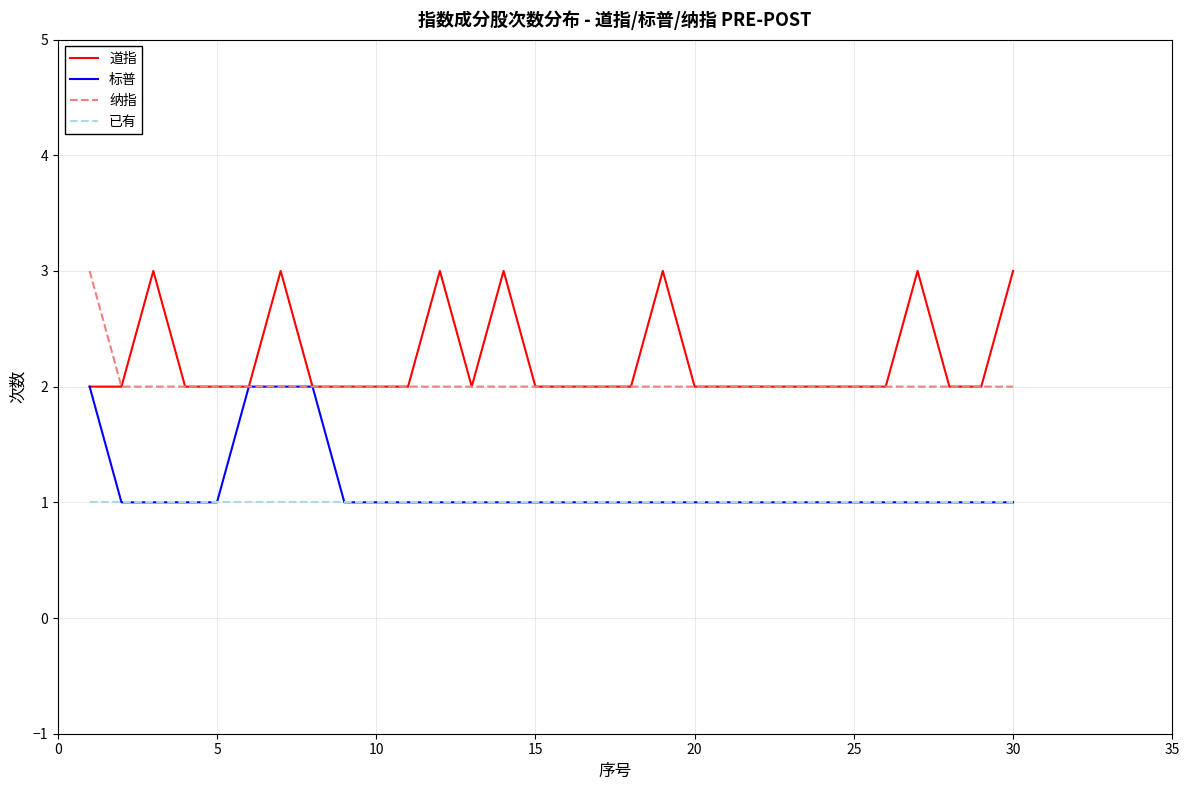

What is the maximum value for 道指?

3